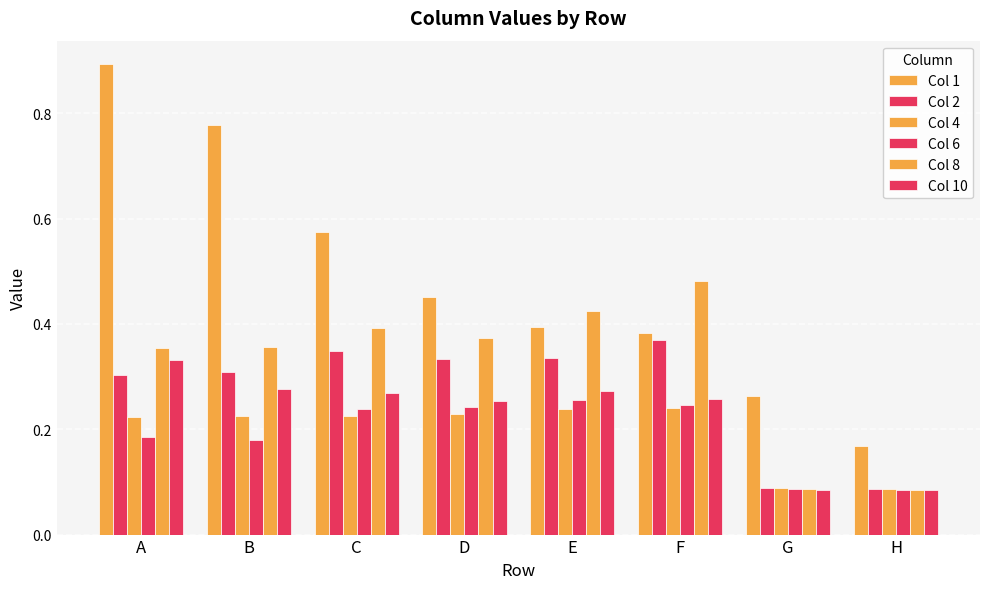

Are the bars grouped side by side (vs. stacked)?

Yes